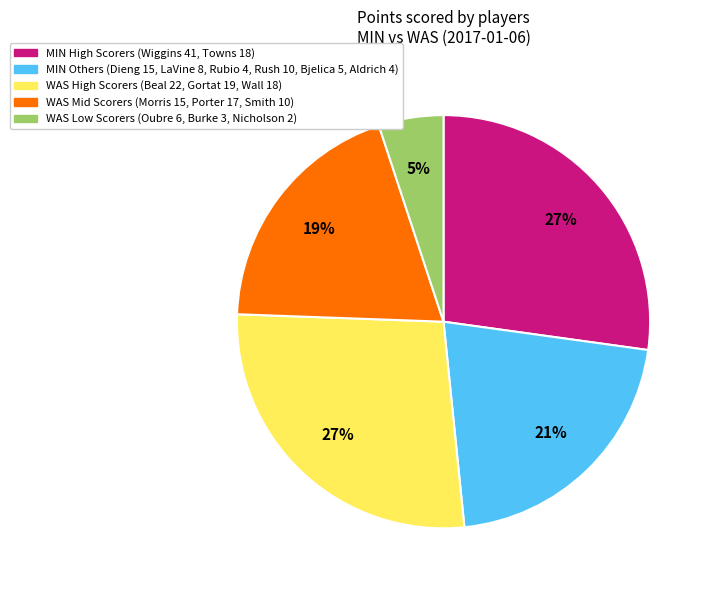

How many segments does this pie chart have?

5